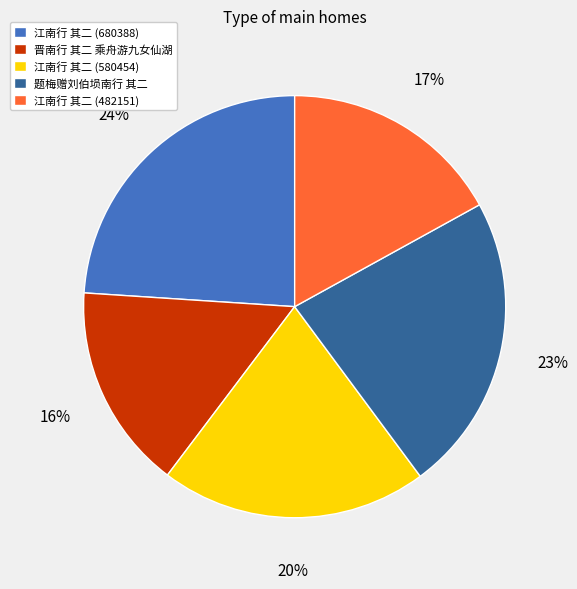

Do 题梅赠刘伯埙南行 其二 and 晋南行 其二 乘舟游九女仙湖 together represent more than half of the pie?

No